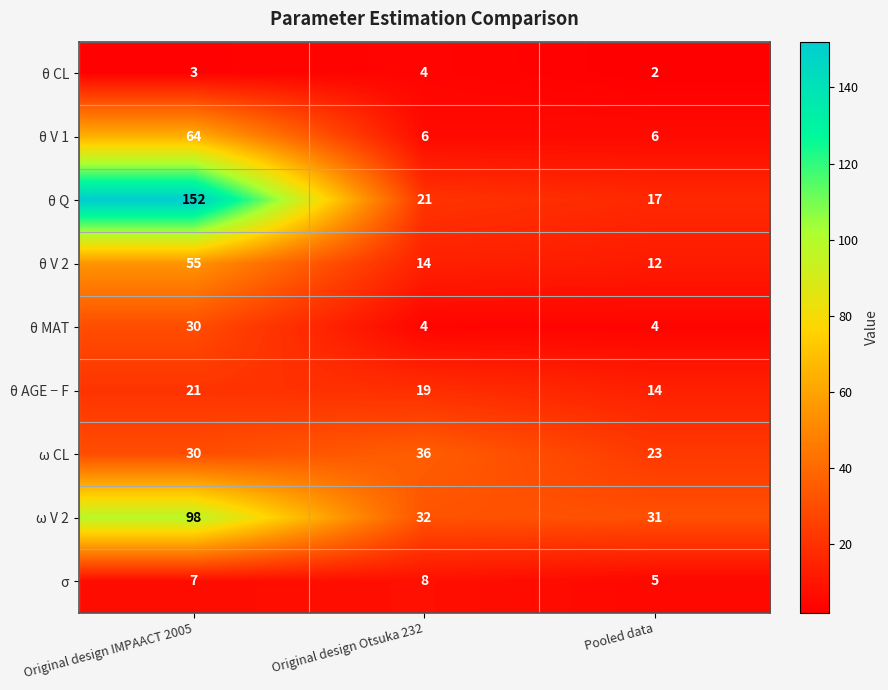

What is the spread (max minus min) of values at Pooled data?

29